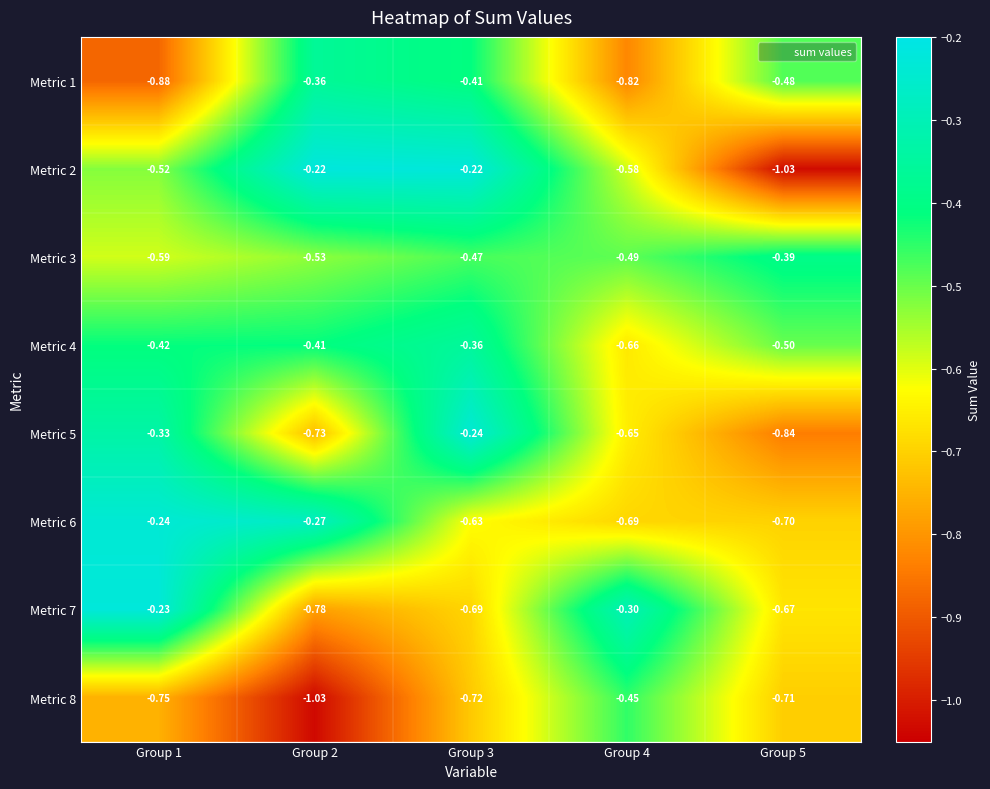

Is the value of Metric 1 at Group 4 greater than the value of Metric 4 at Group 2?

No